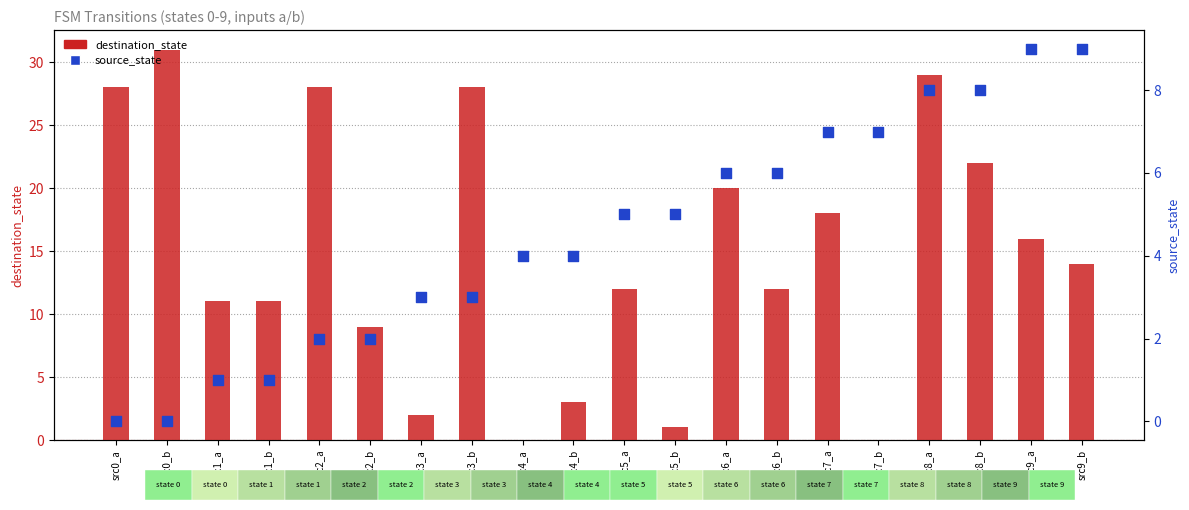

Which series has the largest total across all categories?

destination_state